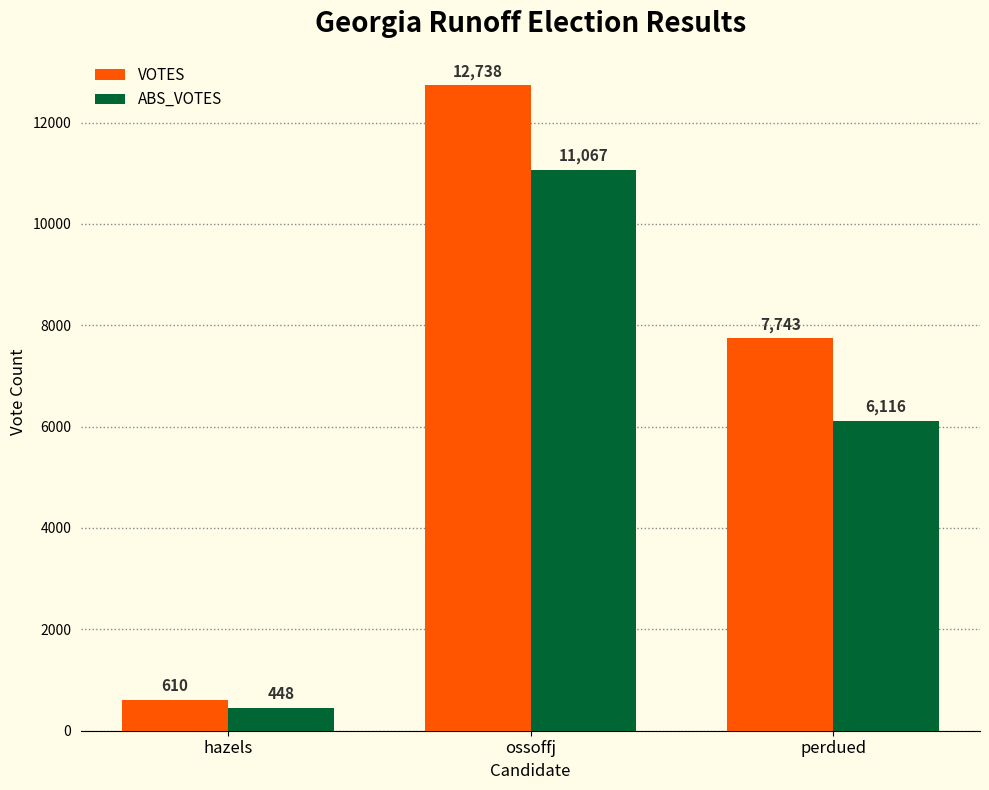

What is the greatest value displayed?

12738